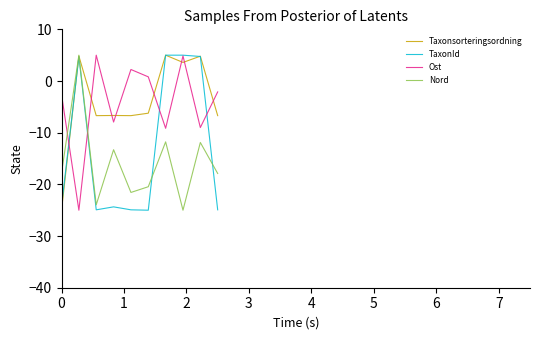

After their last crossing, which series has the higher values: Taxonsorteringsordning or Ost?

Ost